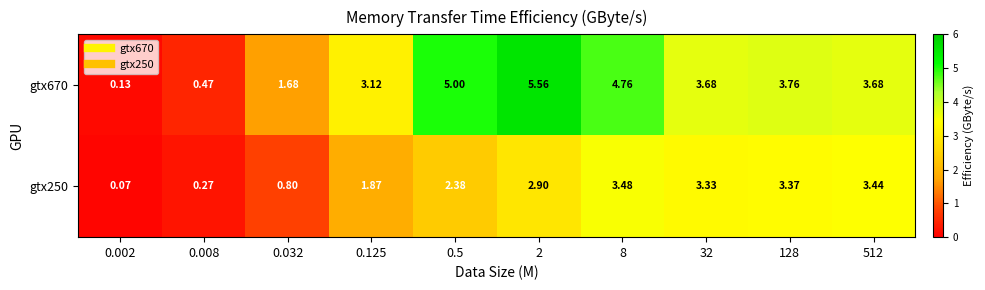

Rank the series at 0.032 from highest to lowest value.

gtx670, gtx250